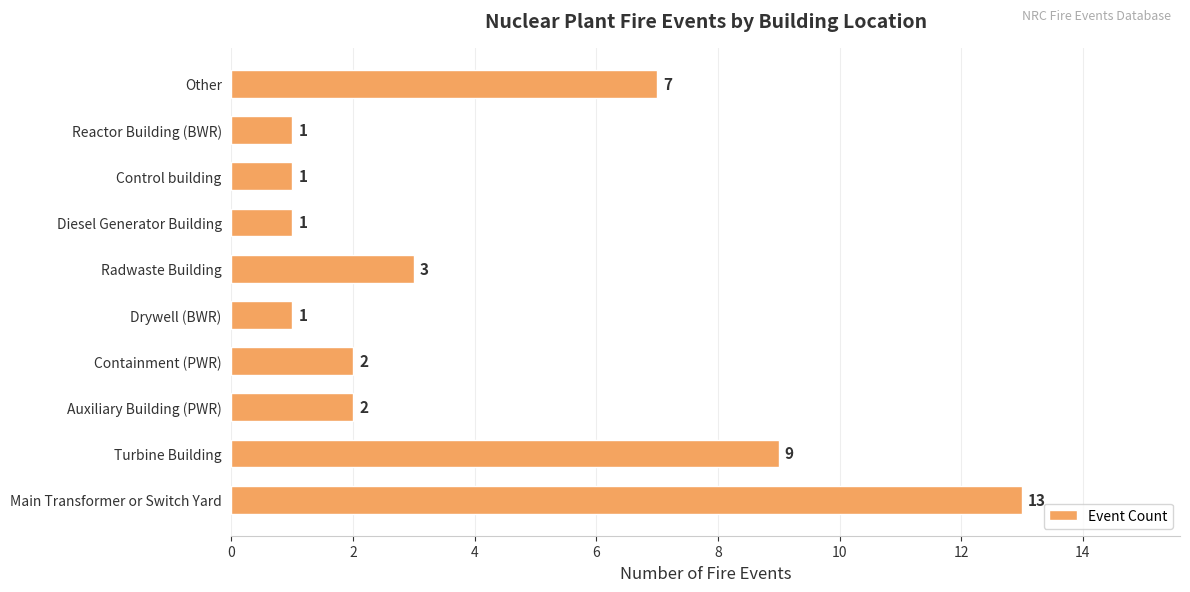

Reading bottom to top, extract all data points from this chart.

13	9	2	2	1	3	1	1	1	7